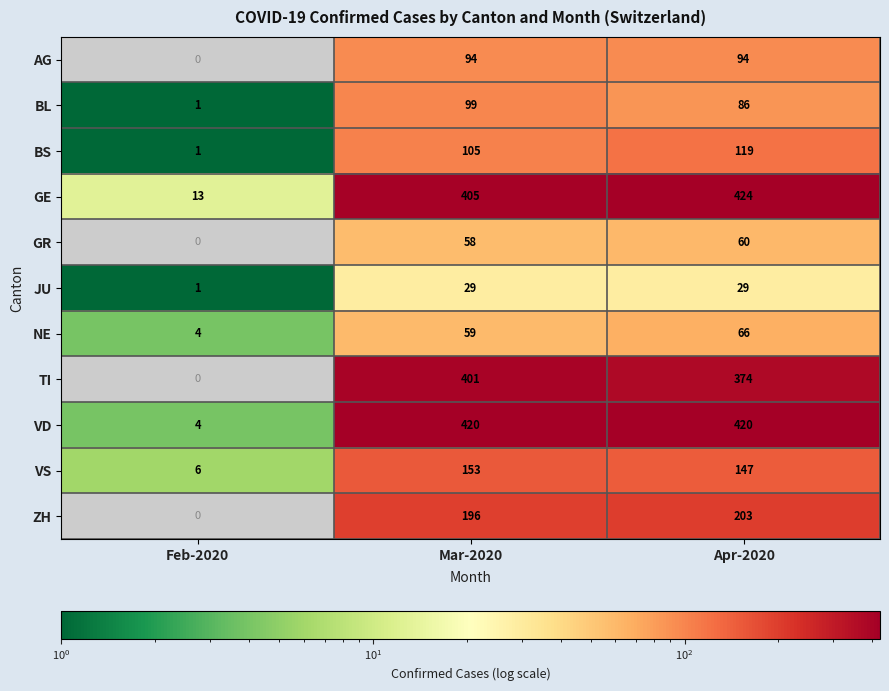

Count the BS values in the range 1 to 119.

3